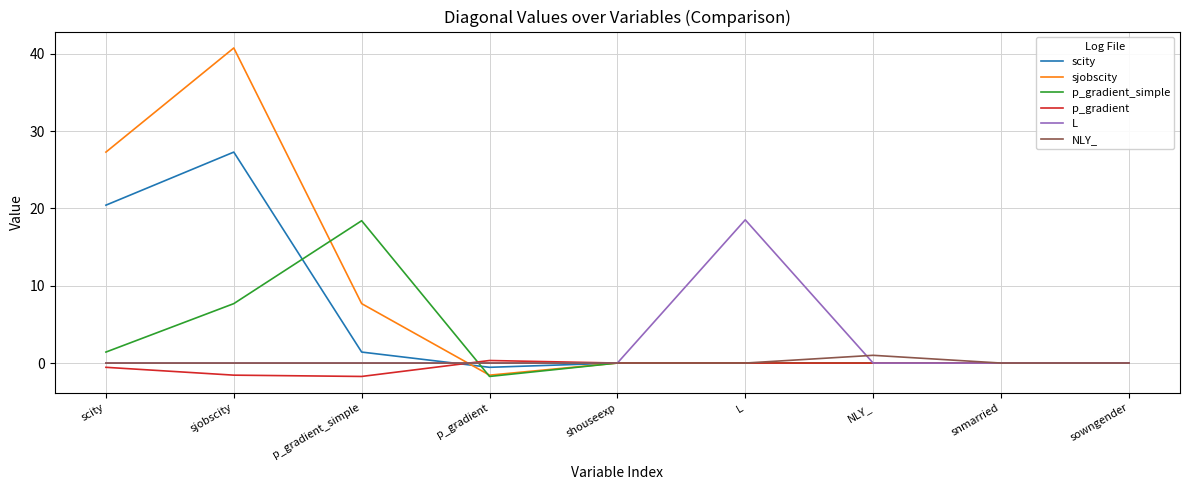

How many lines are shown in the chart?

6